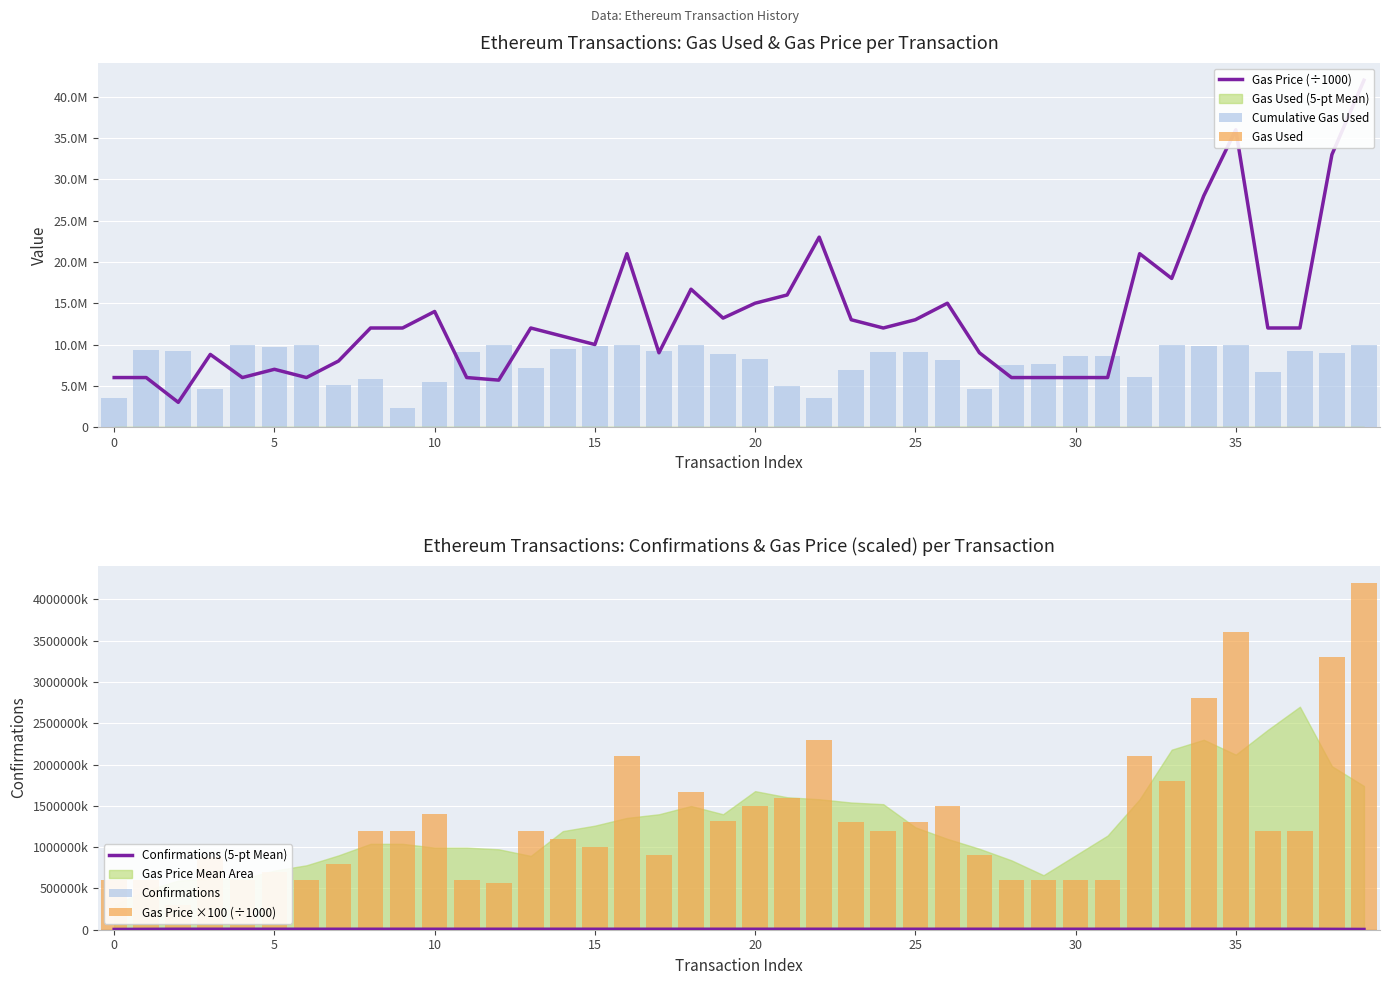

What is the label of the 2nd bar from the right?

38